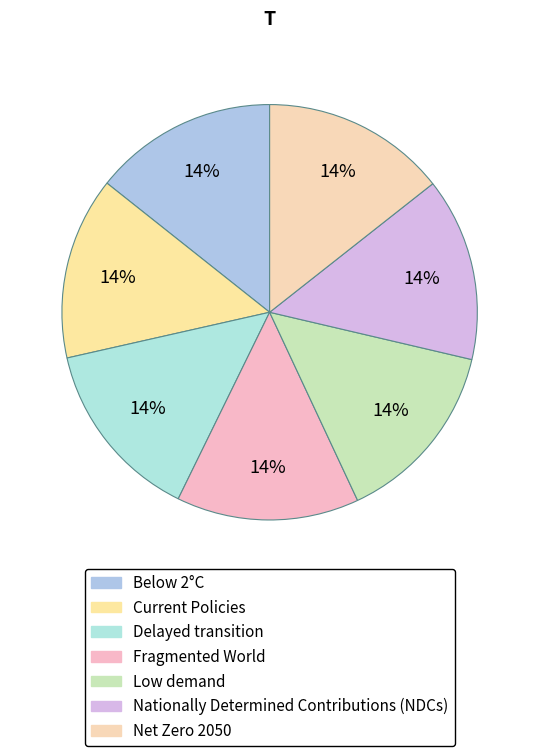

Count the number of slices in the pie.

7